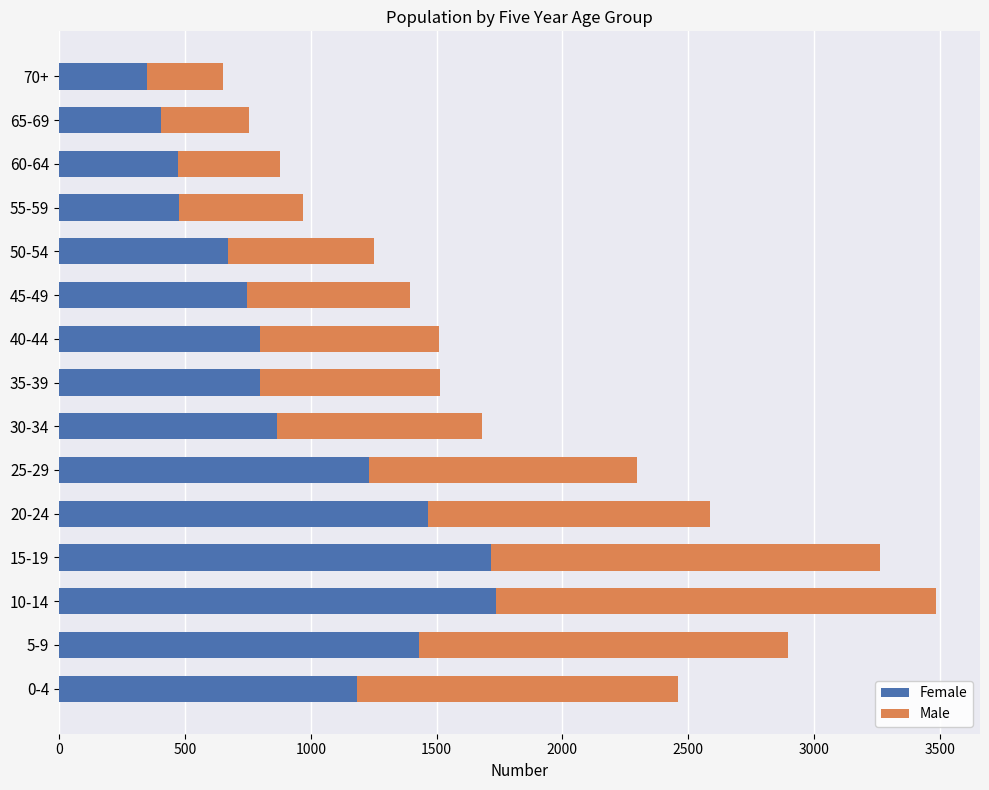

Count the number of categories in the chart.

15